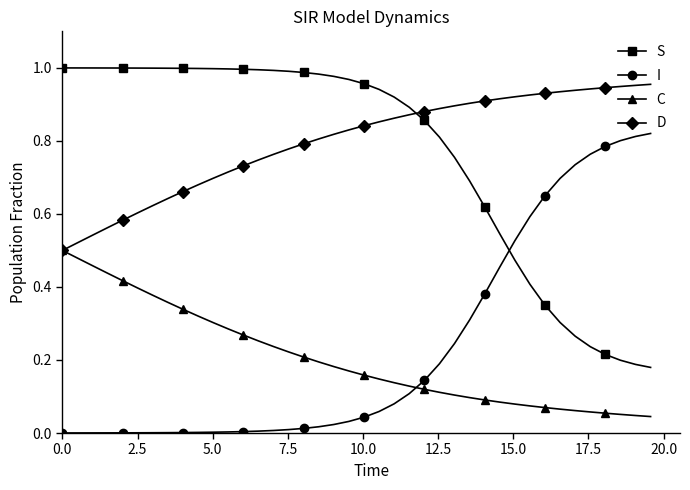

True or false: S and C intersect in this chart.

False